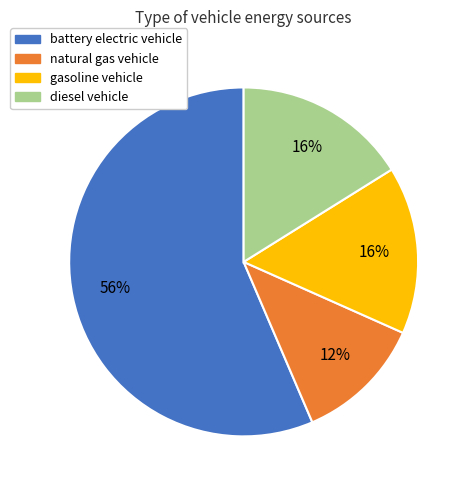

Is there a majority slice in this chart?

Yes